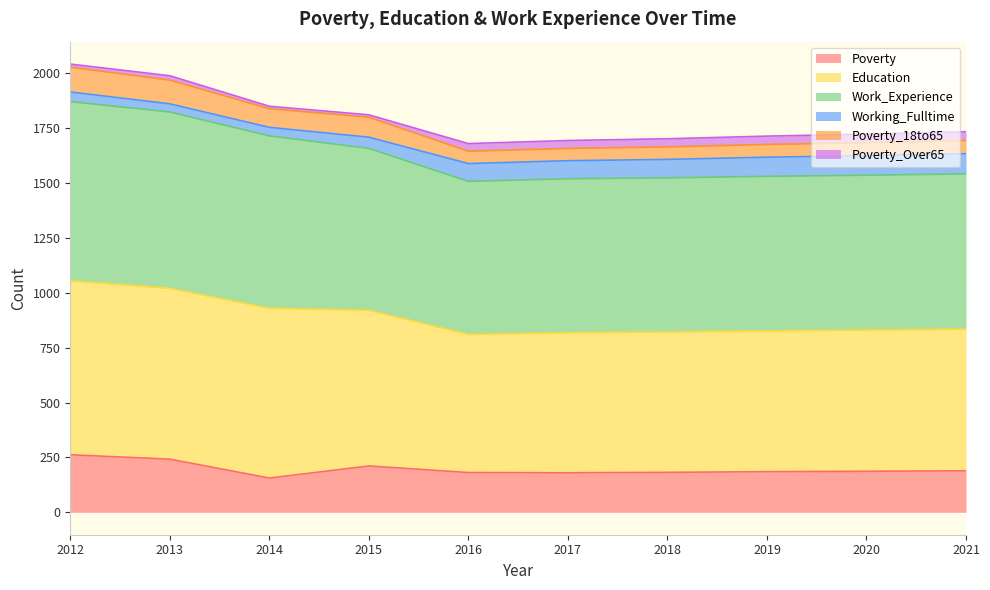

What is the maximum value for Poverty?

262